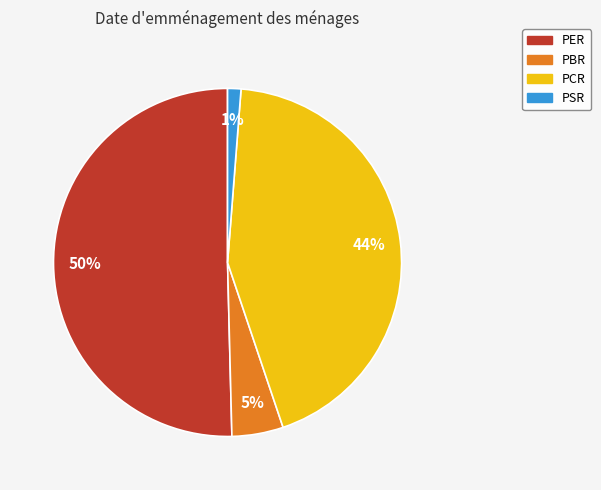

Rank the categories by value from highest to lowest.

PER, PCR, PBR, PSR